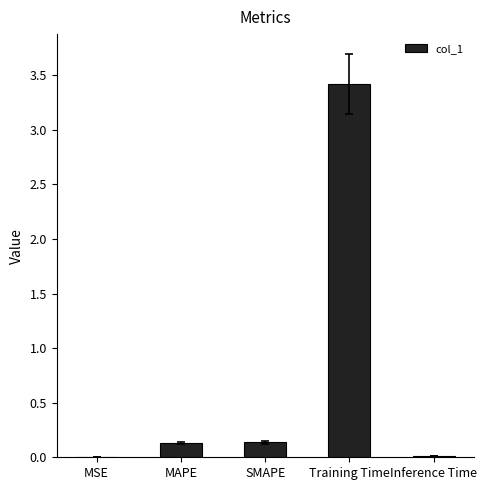

True or false: the data shows 0.1 at SMAPE.

True